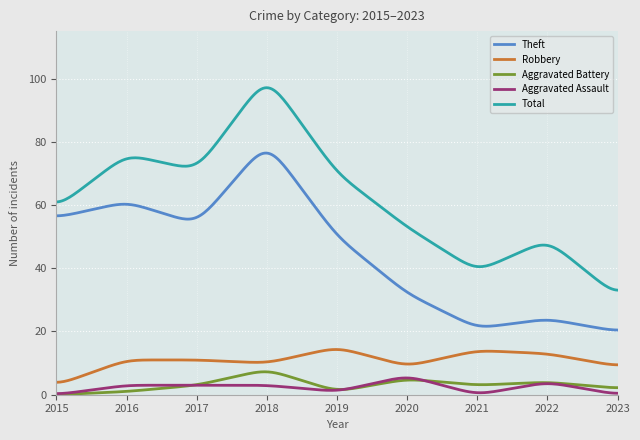

In Theft, how many points are higher than both neighbors (excluding endpoints)?

3